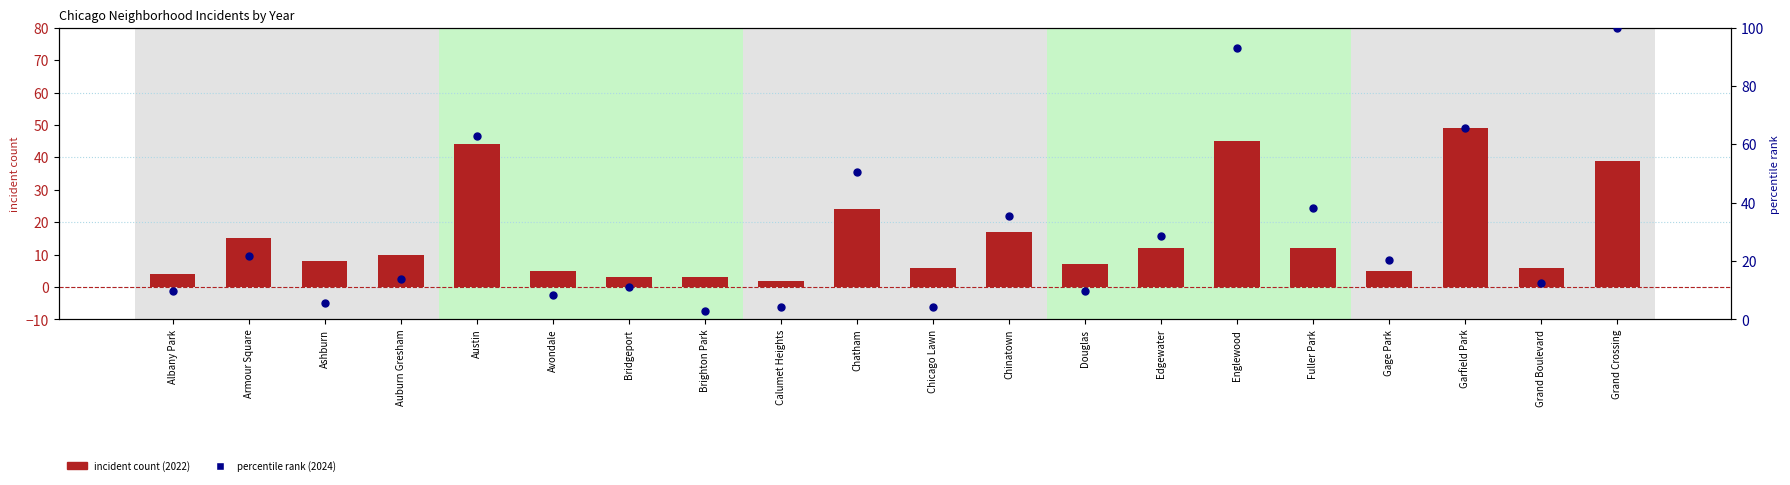

At how many categories does at least one series exceed 30?

7